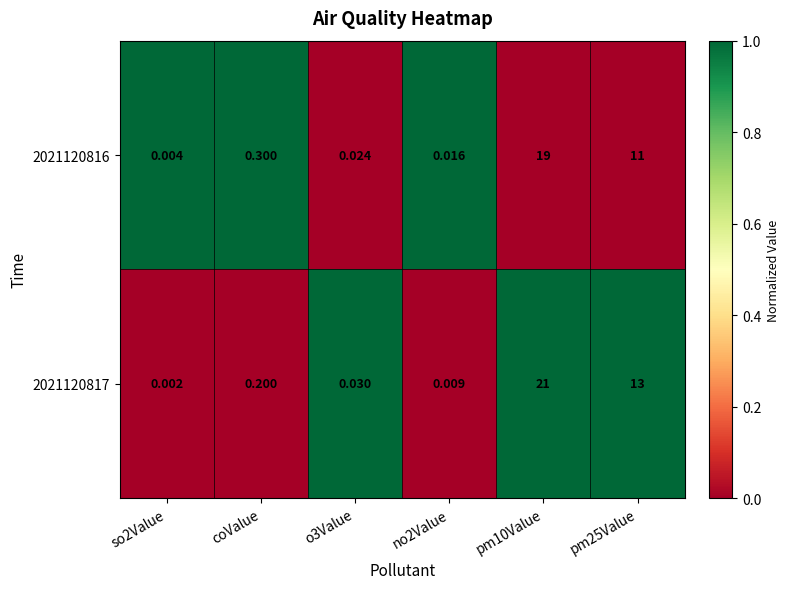

Reading left to right, extract all data points from this chart.

2021120816: so2Value=0	coValue=0	o3Value=0	no2Value=0	pm10Value=19	pm25Value=11
2021120817: so2Value=0	coValue=0	o3Value=0	no2Value=0	pm10Value=21	pm25Value=13